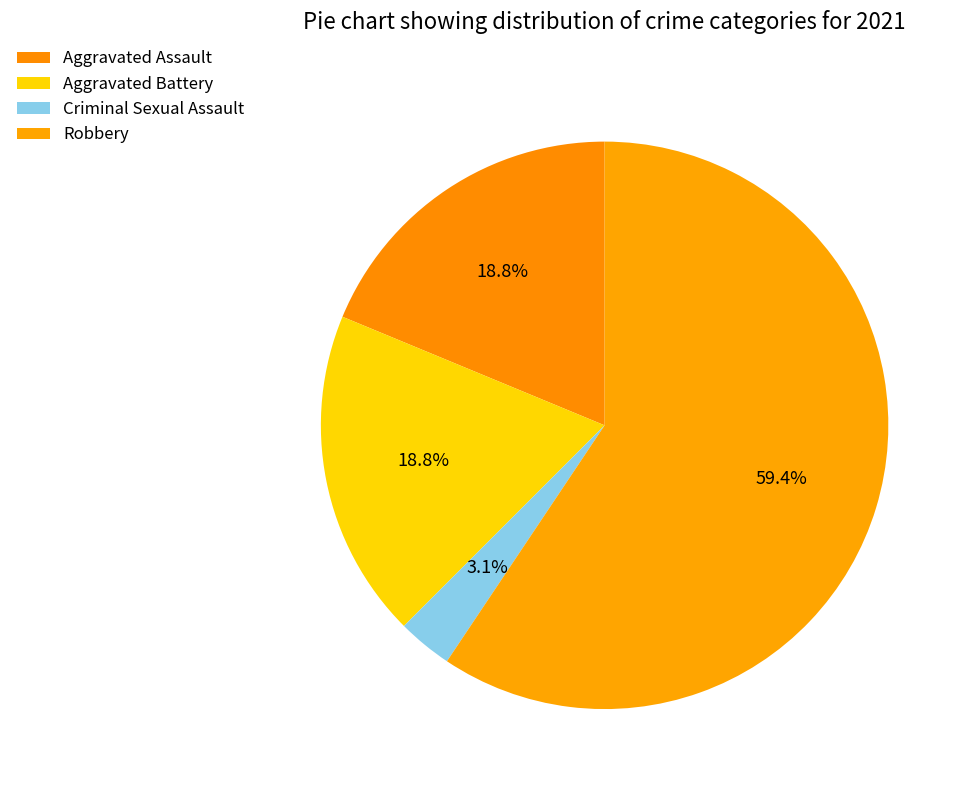

Is it true that Criminal Sexual Assault is 3% of the pie?

True